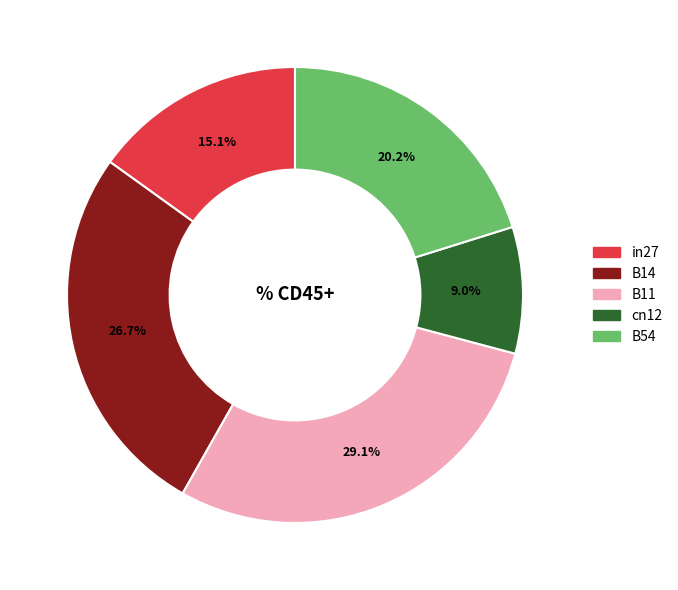

Count the number of slices in the pie.

5